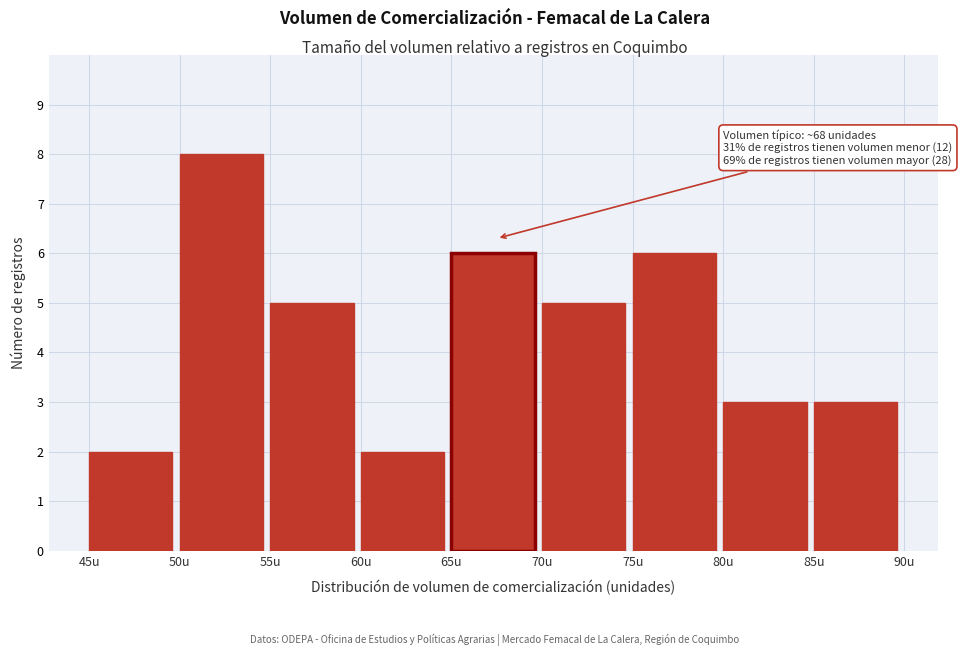

Which range on the x-axis has the tallest bar?

50 to 55